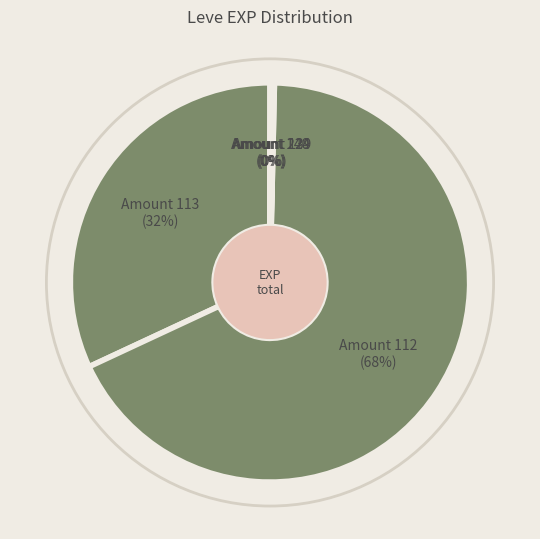

The Amount 112 (68%) slice represents 68% of the pie. True or false?

True